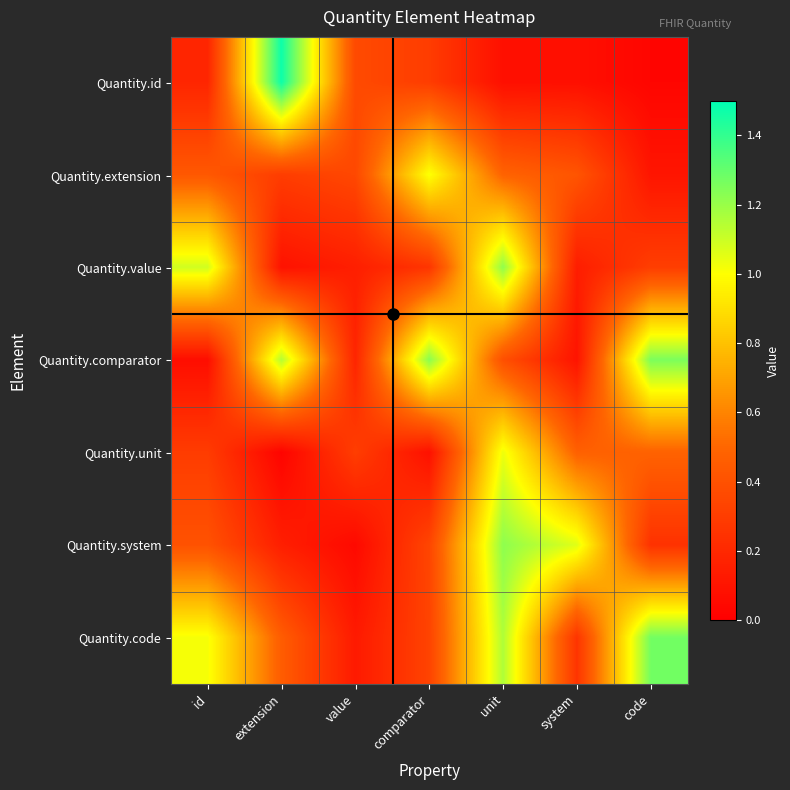

Reading left to right, list all the values displayed in this chart.

Quantity.id: id=0.2	extension=1.5	value=0.4	comparator=0.3	unit=0.1	system=0.1	code=0.0
Quantity.extension: id=0.4	extension=0.3	value=0.4	comparator=1.0	unit=0.5	system=0.4	code=0.1
Quantity.value: id=1.1	extension=0.1	value=0.2	comparator=0.3	unit=1.2	system=0.1	code=0.3
Quantity.comparator: id=0.1	extension=1.1	value=0.2	comparator=1.2	unit=0.4	system=0.1	code=1.3
Quantity.unit: id=0.3	extension=0.0	value=0.3	comparator=0.1	unit=1.0	system=0.5	code=0.5
Quantity.system: id=0.4	extension=0.2	value=0.0	comparator=0.3	unit=1.2	system=1.1	code=0.2
Quantity.code: id=1.0	extension=0.5	value=0.1	comparator=0.3	unit=1.2	system=0.3	code=1.3